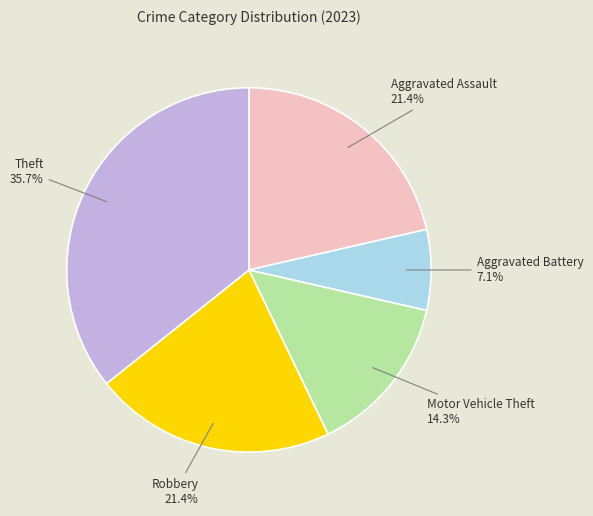

Which category has the smallest portion of the pie?

Aggravated Battery